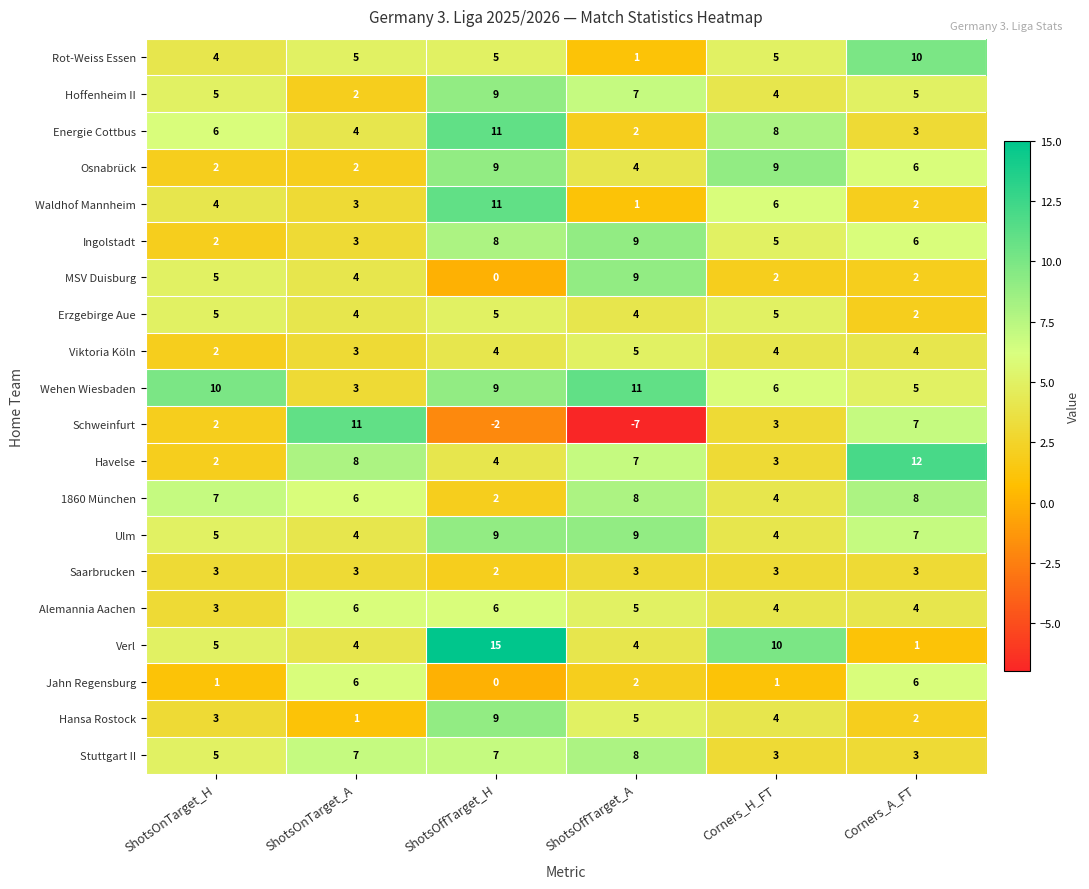

What is the maximum value shown in the chart?

15